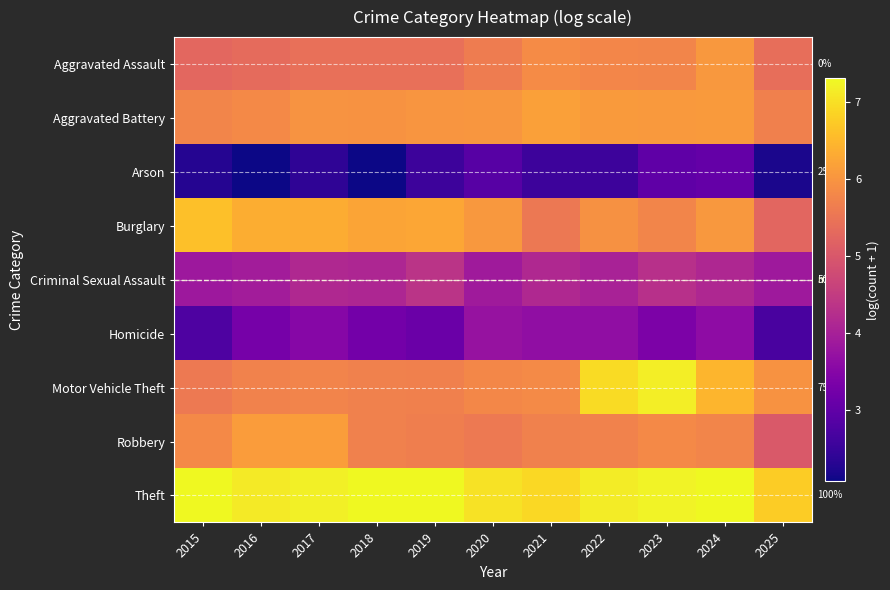

Between 2022 and 2025, which is larger?

2022